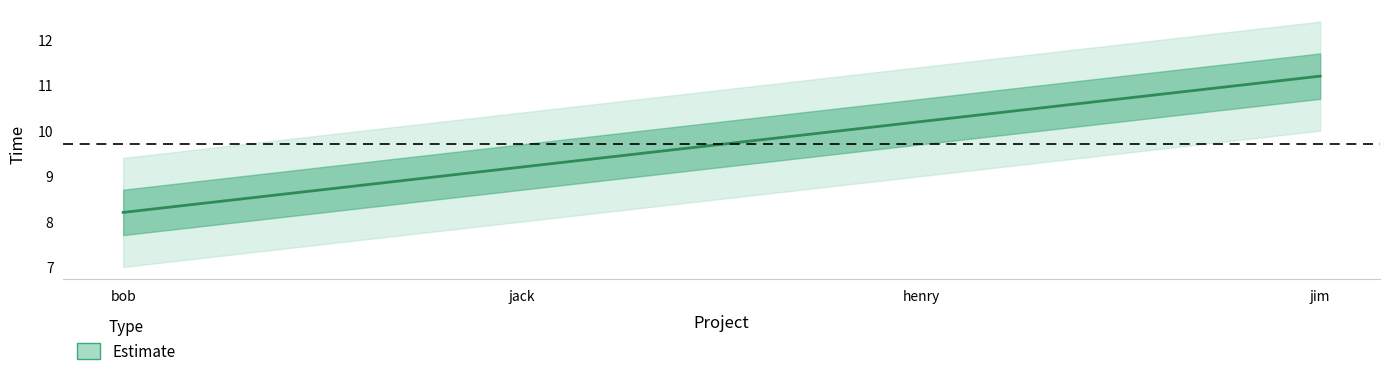

What is the difference between the second highest and minimum values?

2.0